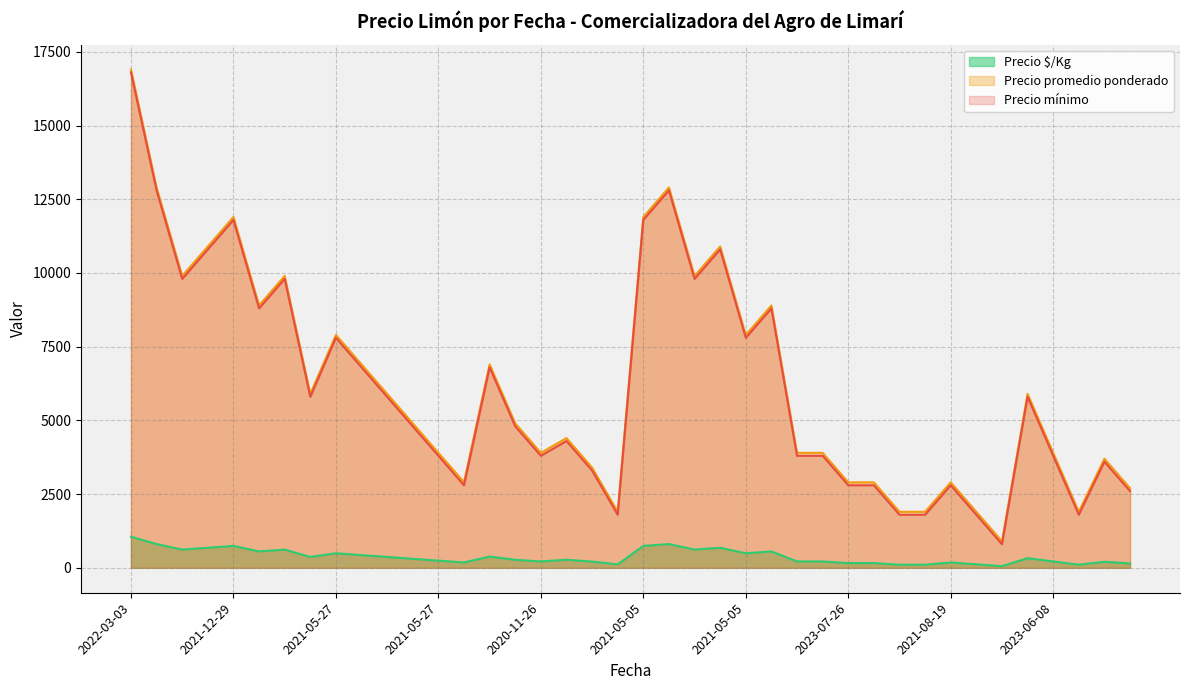

In Precio promedio ponderado, how many points are higher than both neighbors (excluding endpoints)?

11